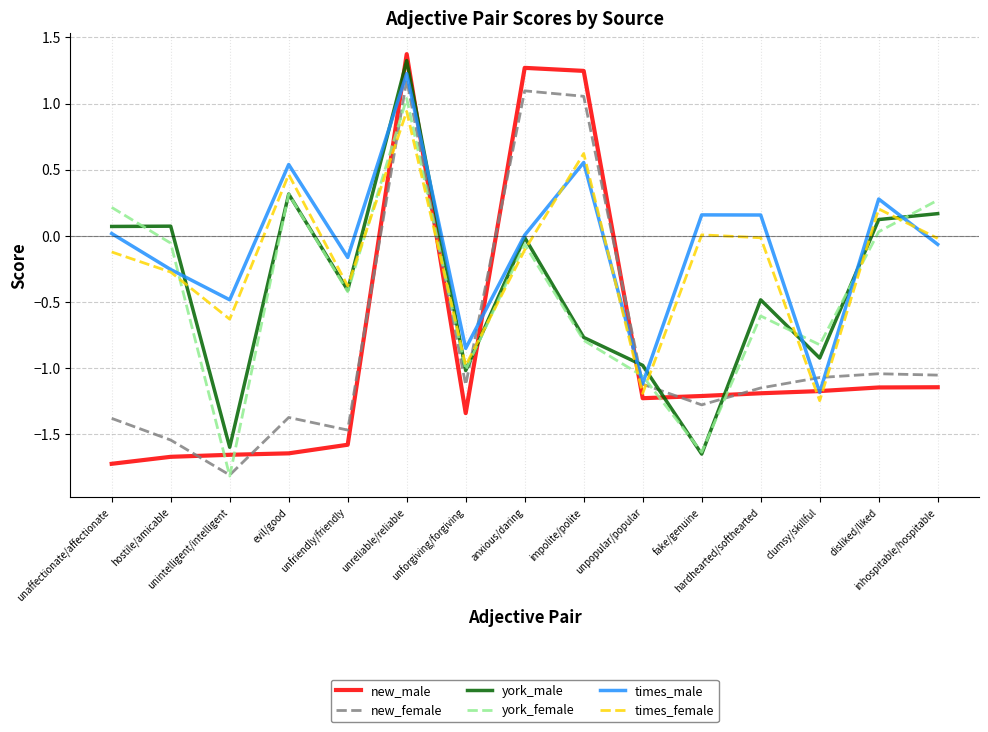

Which series has the largest total across all categories?

times_male